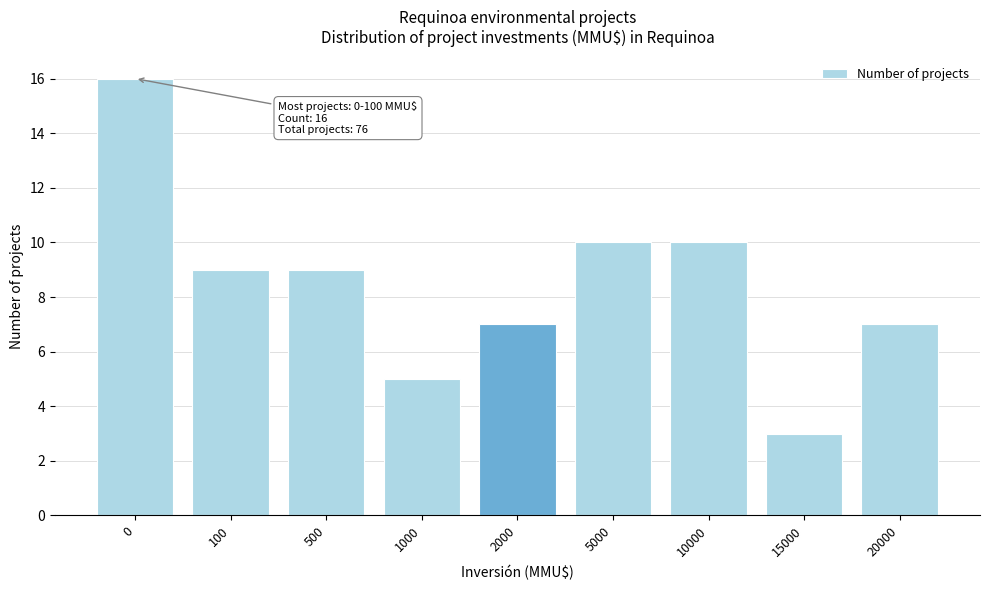

Reading left to right, extract all data points from this chart.

0=16	100=9	500=9	1000=5	2000=7	5000=10	10000=10	15000=3	20000=7